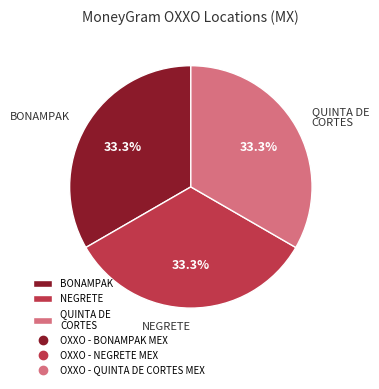

What is the ratio of the value at BONAMPAK to the value at QUINTA DE CORTES?

1.0